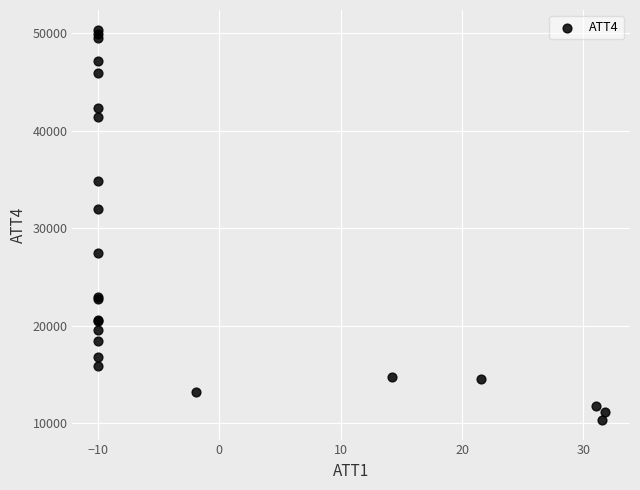

What Y value in the scatter plot is closest to 30350?

32000